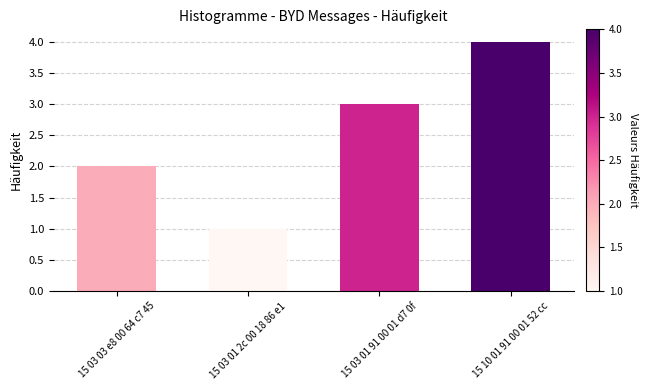

Between 15 03 01 2c 00 18 86 e1 and 15 10 01 91 00 01 52 cc, which is larger?

15 10 01 91 00 01 52 cc